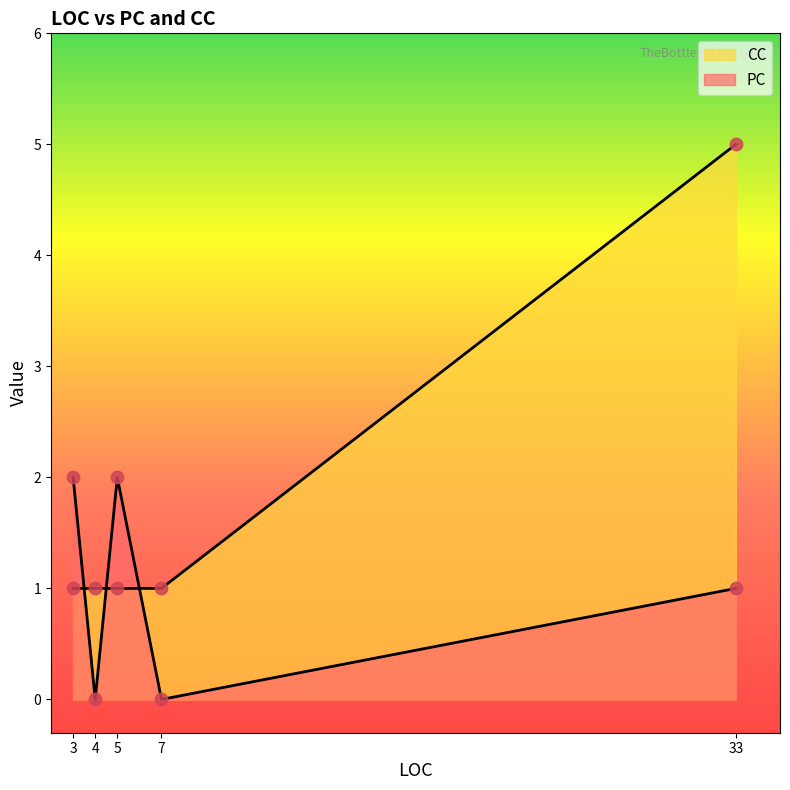

At which category is the sum across all series the highest?

33